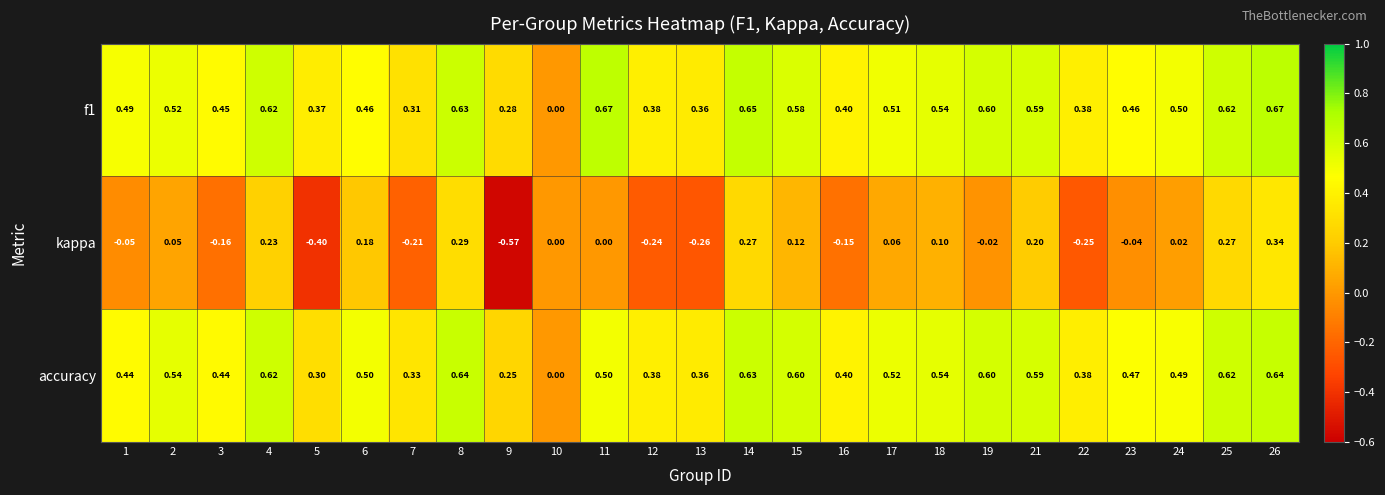

Is the value of accuracy at 5 greater than the value of kappa at 16?

Yes